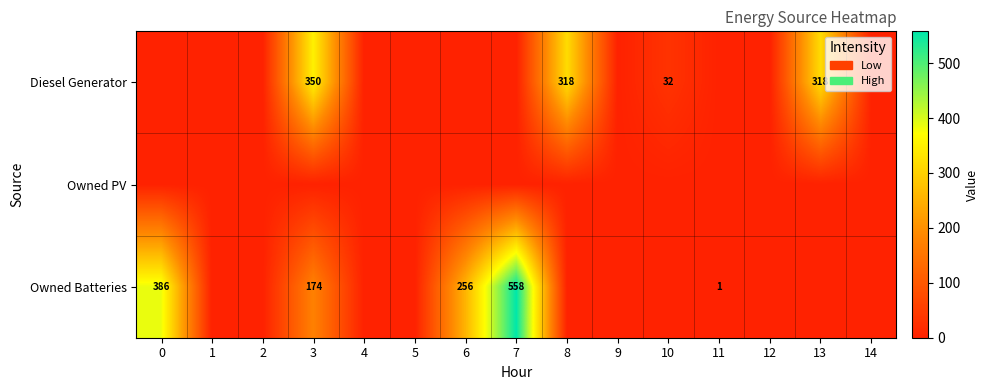

At which category is the sum across all series the highest?

7